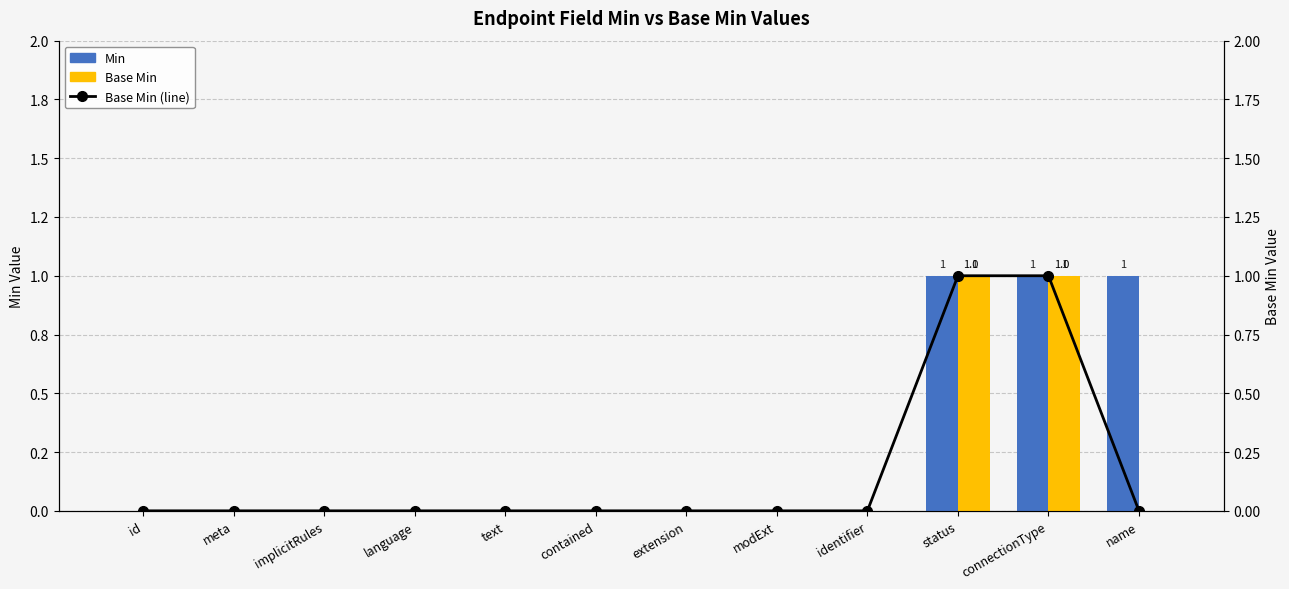

Count the number of data series in this chart.

3